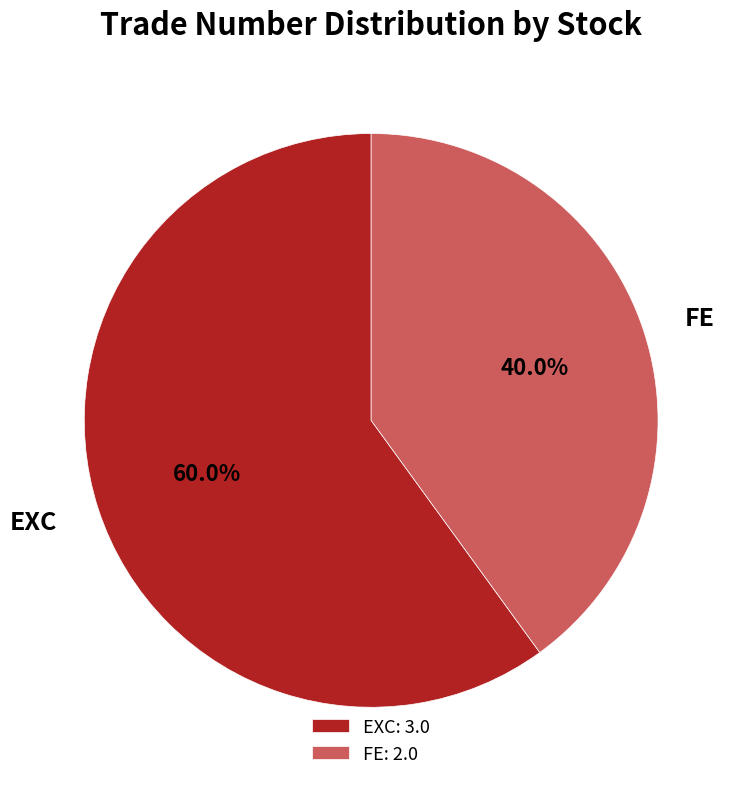

The FE slice represents 40% of the pie. True or false?

True